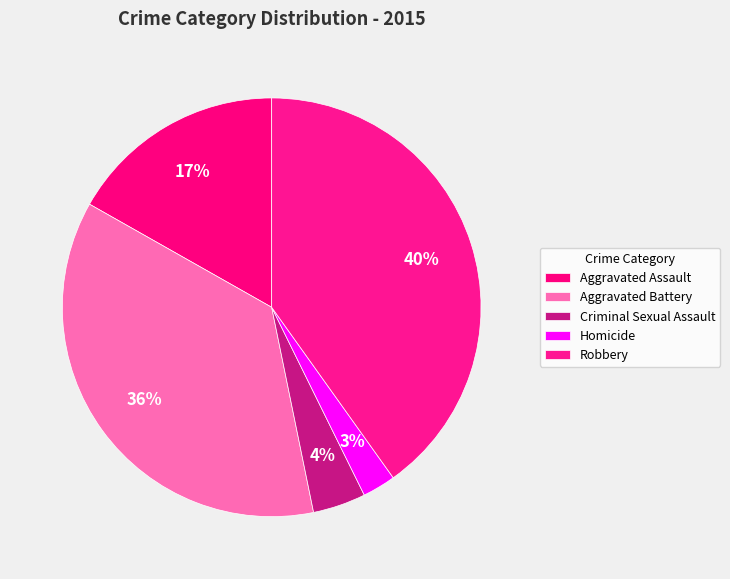

How many slices are in this pie chart?

5